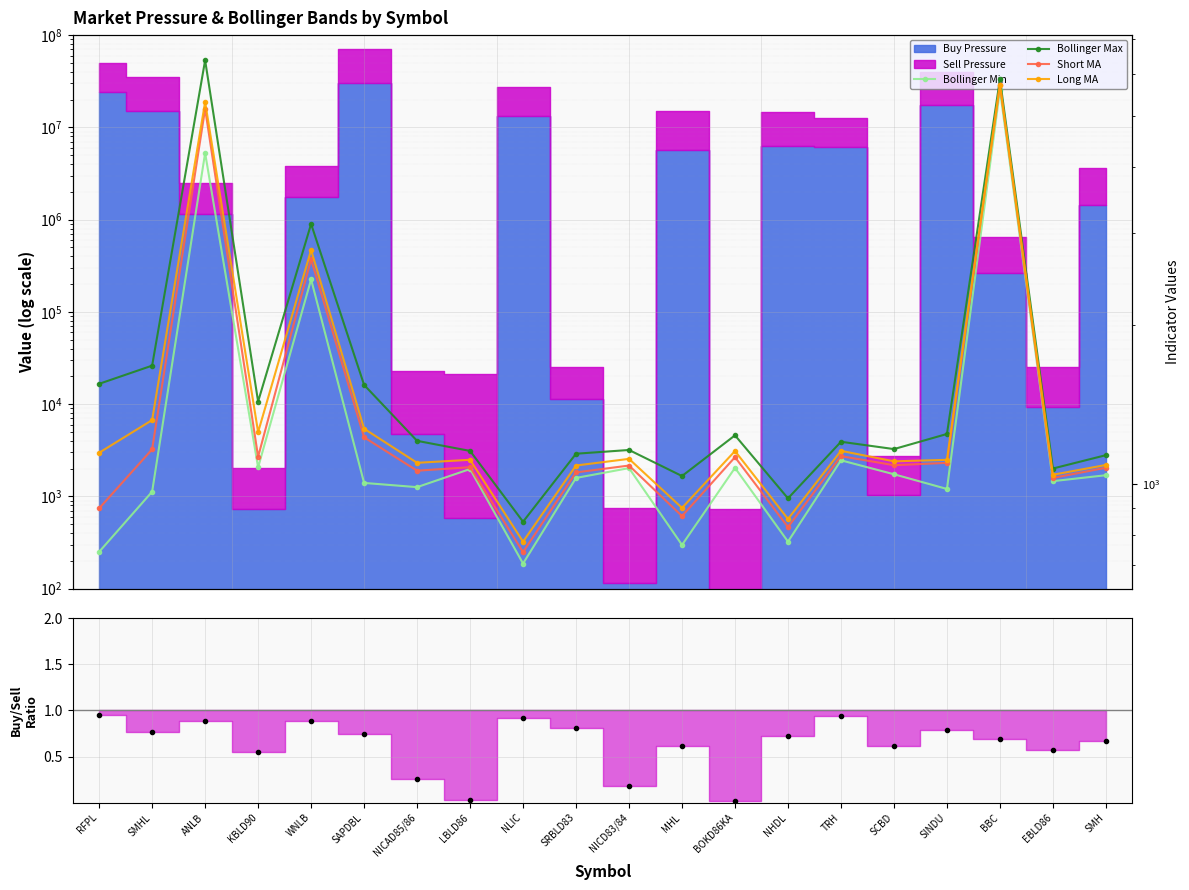

What is the sum of the Short MA values at NICD83/84 and RFPL?

1982.1